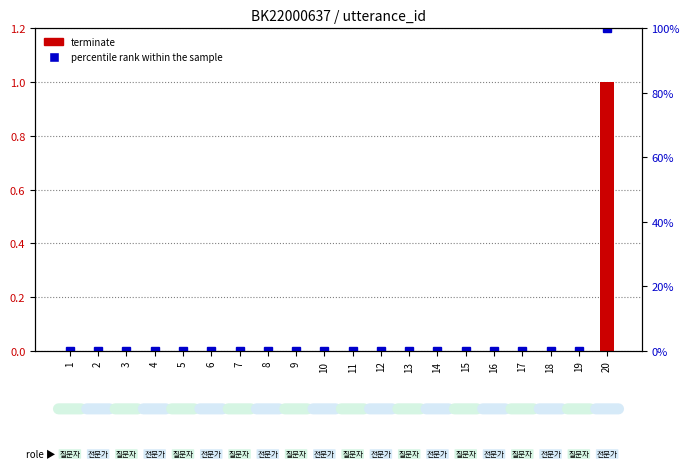

Reading left to right, transcribe all the data shown in this chart.

terminate: 1=0	2=0	3=0	4=0	5=0	6=0	7=0	8=0	9=0	10=0	11=0	12=0	13=0	14=0	15=0	16=0	17=0	18=0	19=0	20=1
percentile rank within the sample: 1=0	2=0	3=0	4=0	5=0	6=0	7=0	8=0	9=0	10=0	11=0	12=0	13=0	14=0	15=0	16=0	17=0	18=0	19=0	20=100